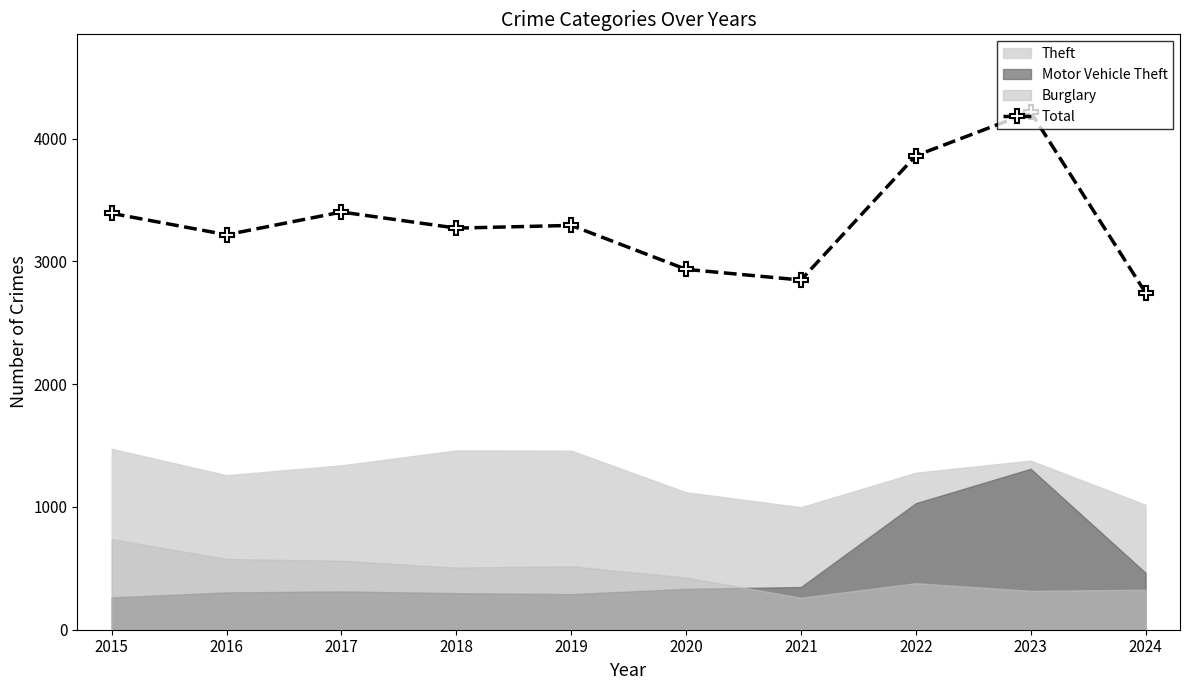

Is it true that the value at 2016 is 5646?

False